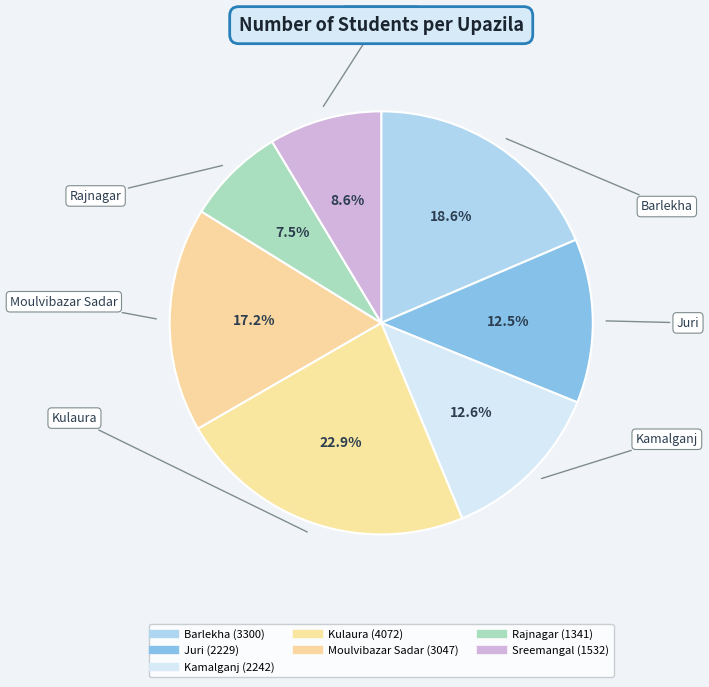

To the nearest percent, what percentage of the pie is Moulvibazar Sadar?

17%